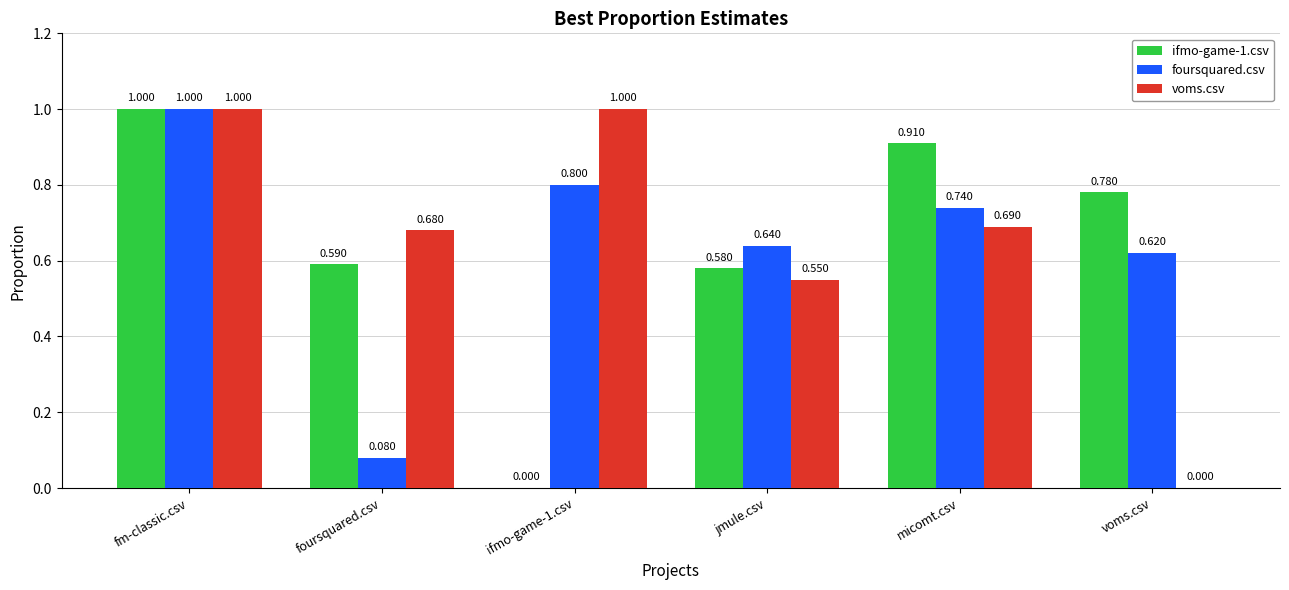

Is the value of foursquared.csv at jmule.csv greater than the value of voms.csv at fm-classic.csv?

No